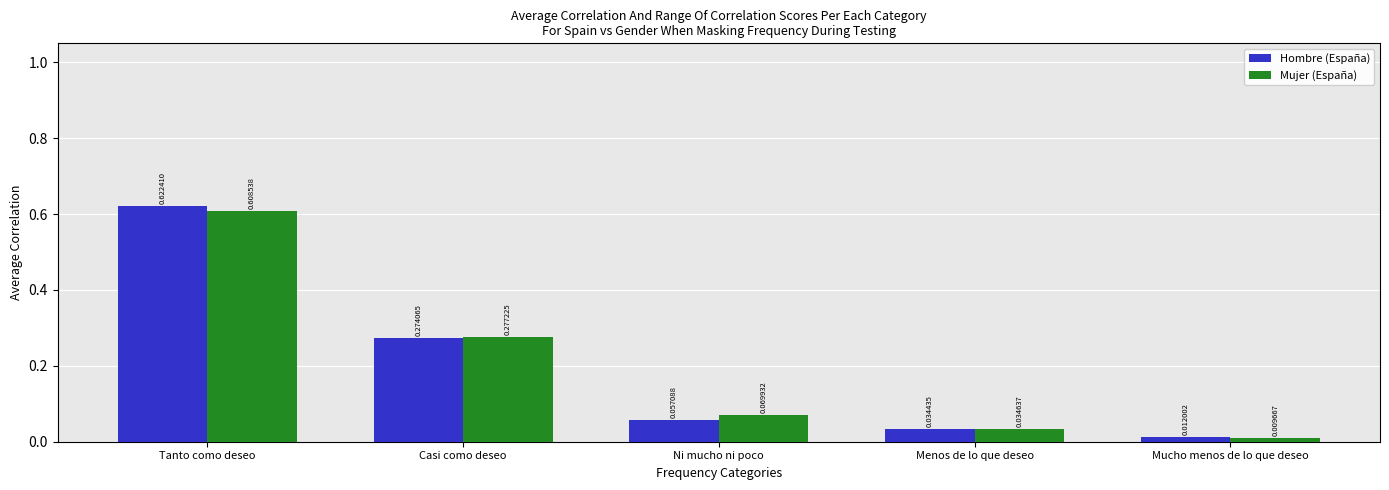

Rank the categories by Mujer (España) value from lowest to highest.

Mucho menos de lo que deseo, Menos de lo que deseo, Ni mucho ni poco, Casi como deseo, Tanto como deseo